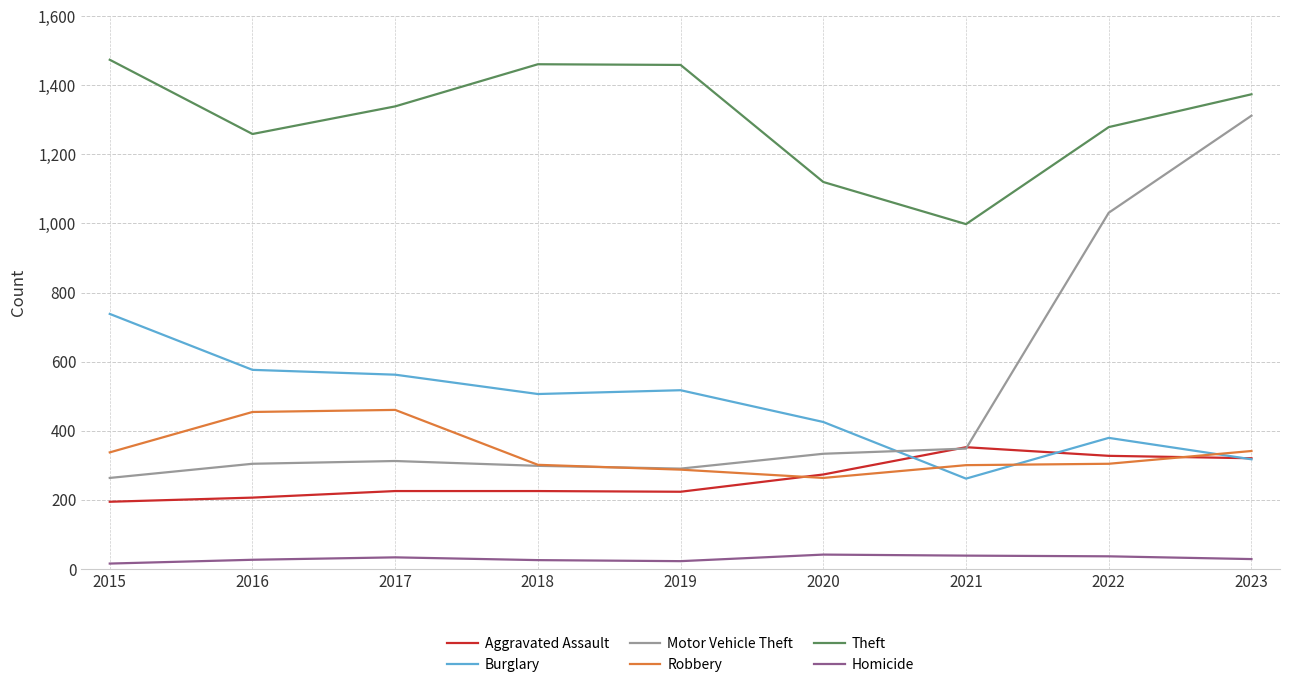

The value of Robbery at 2015 is 603. True or false?

False